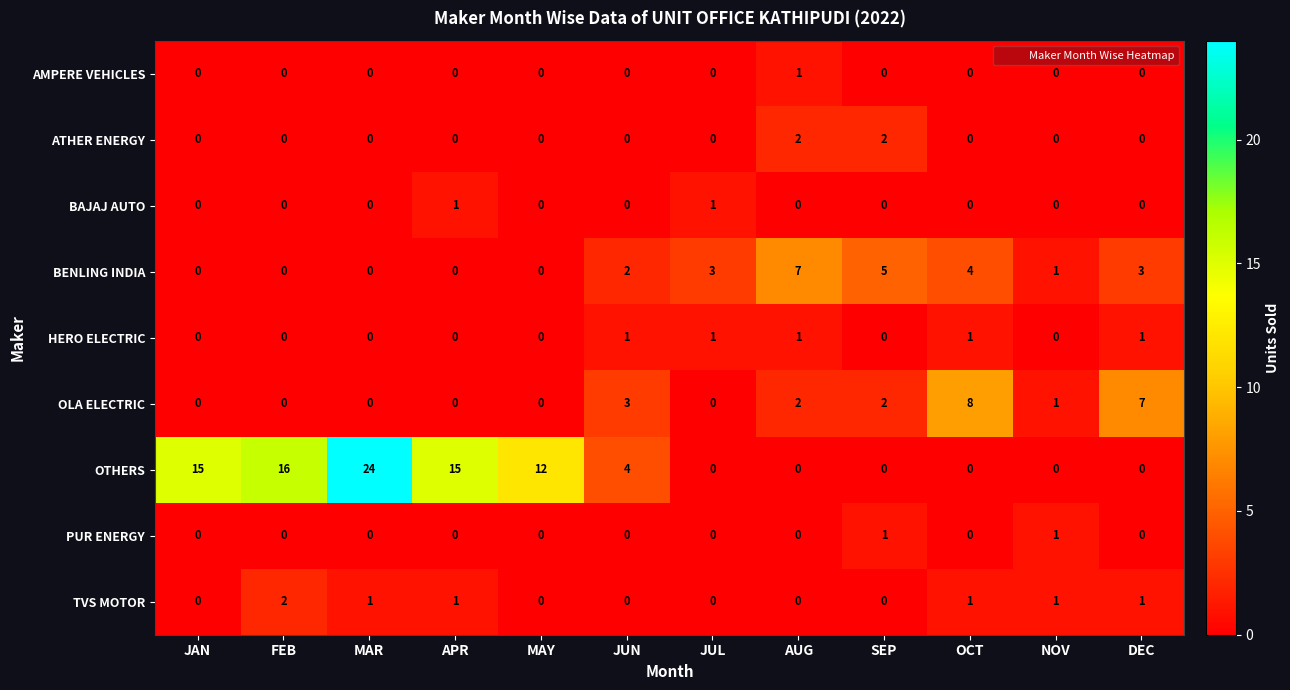

At which label does TVS MOTOR reach its peak?

FEB